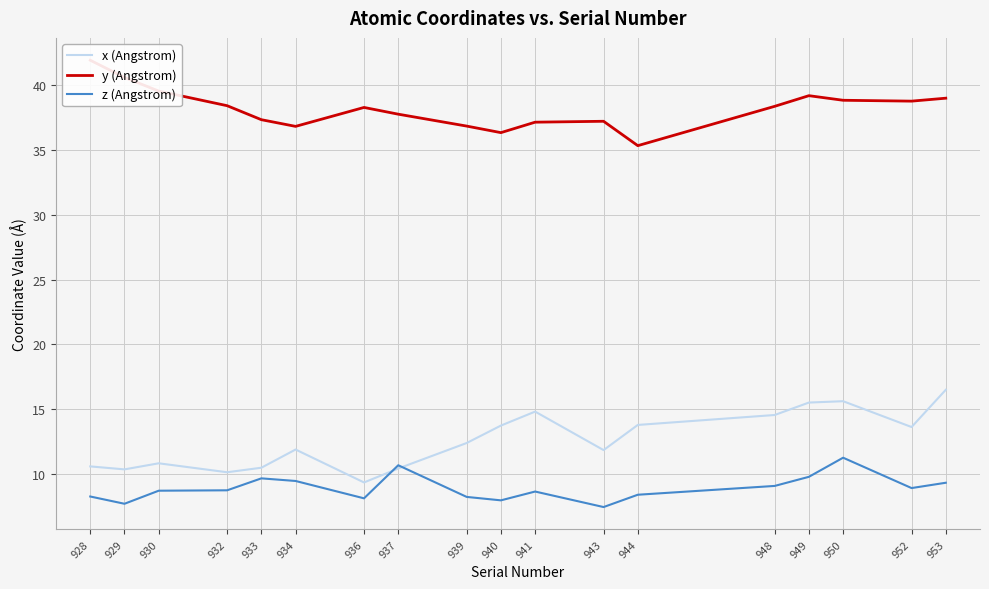

True or false: z (Angstrom) has more than 2 interior local peaks.

True